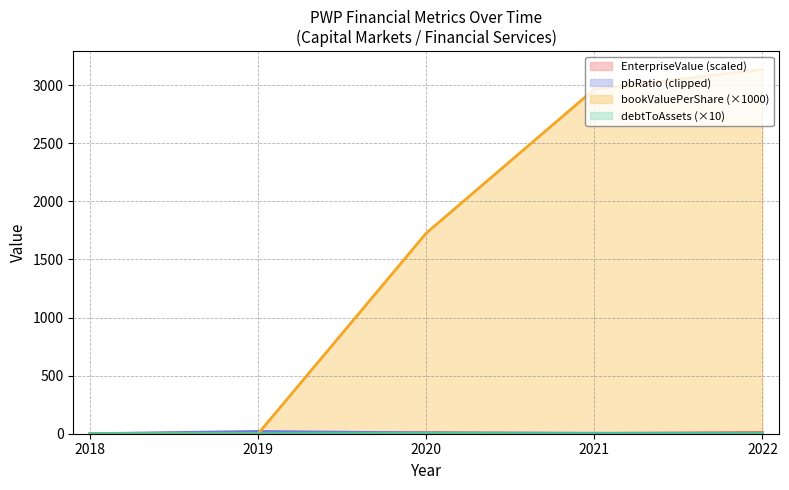

Which series has the largest total across all categories?

bookValuePerShare (×1000)